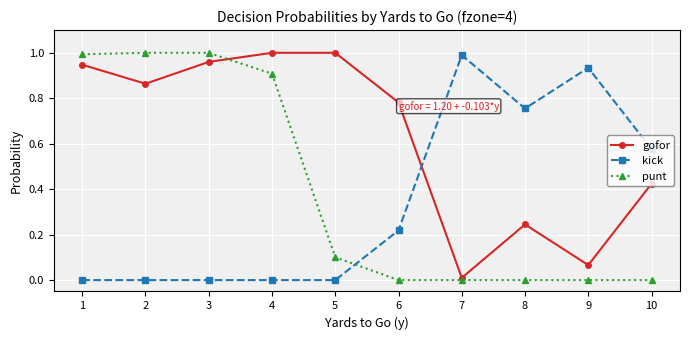

Is this an area chart (filled region under the line)?

No